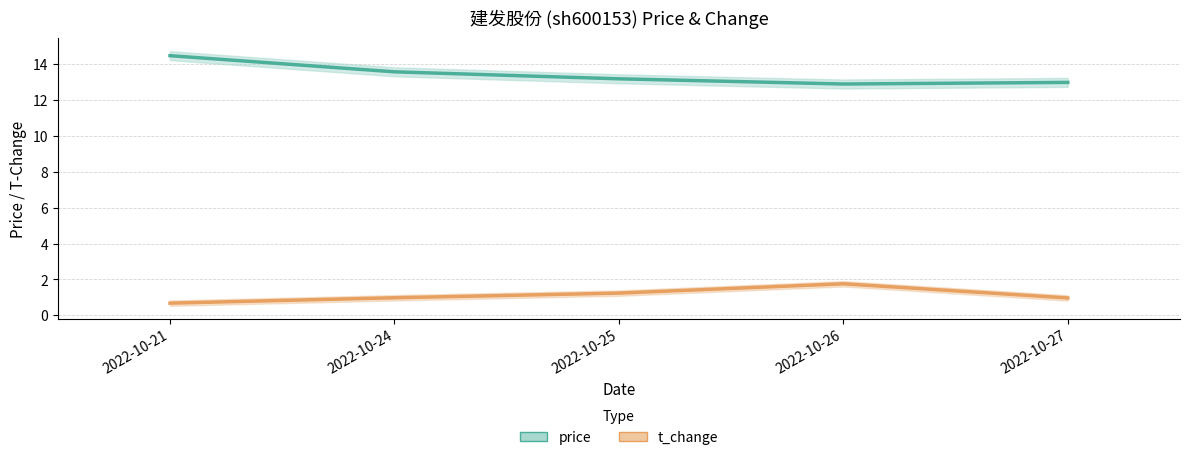

What is the highest value of the price series?

14.5